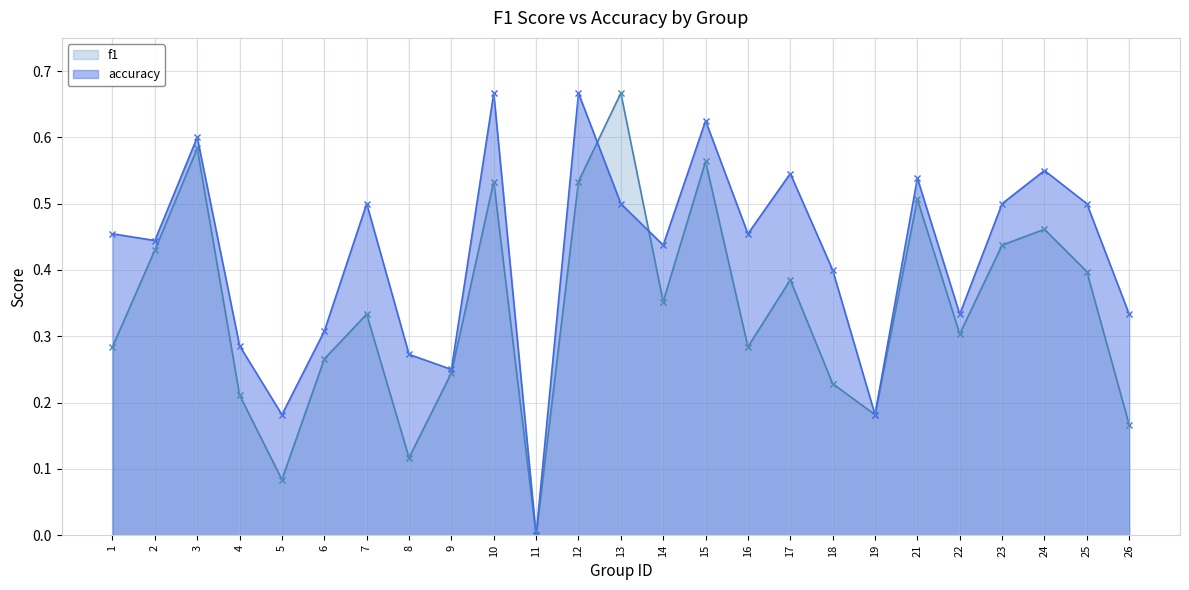

How many times do f1 and accuracy cross each other?

2